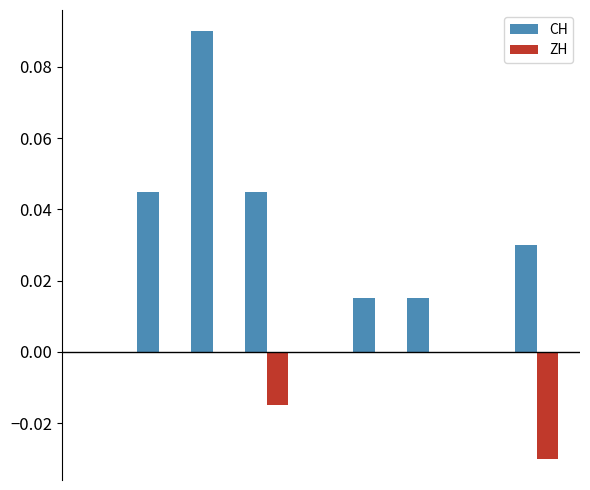

Count the ZH values in the range 0 to 1.

7